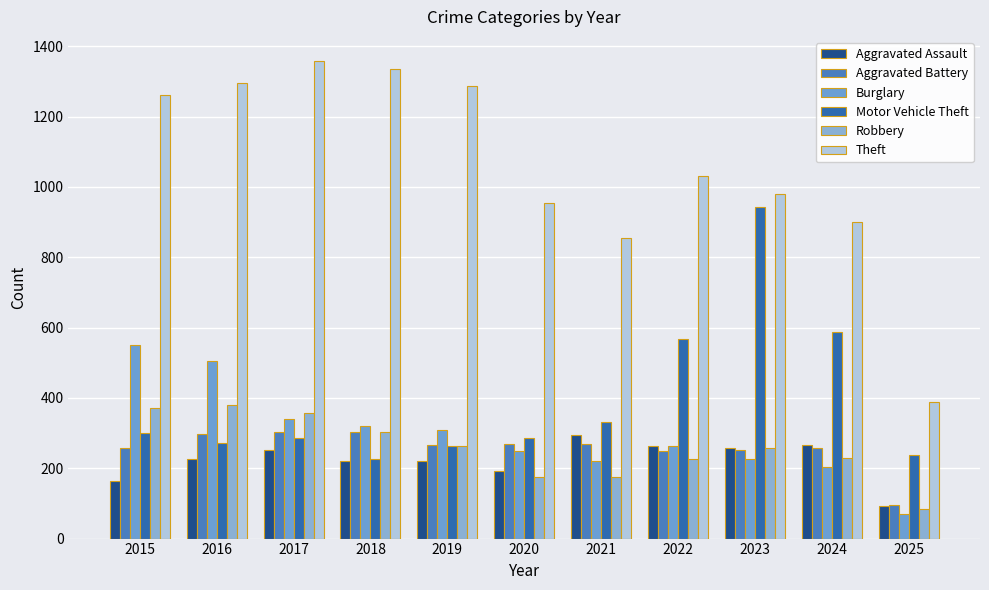

How many categories are shown in the chart?

11